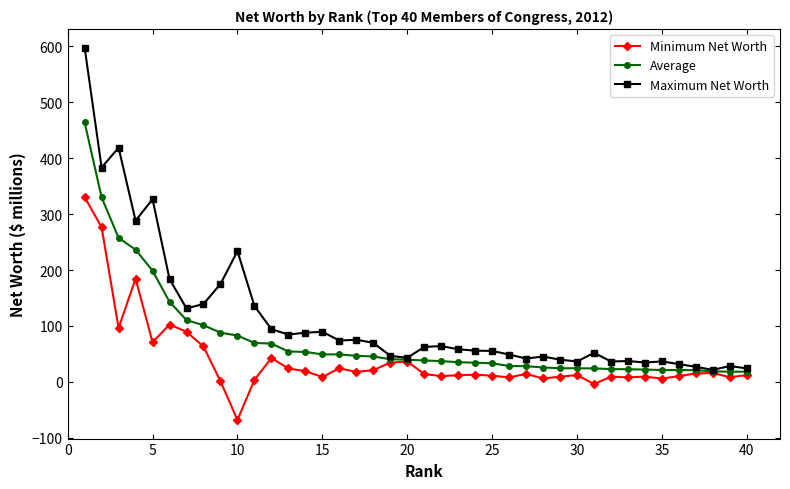

What is the minimum value for Minimum Net Worth?

-68.1